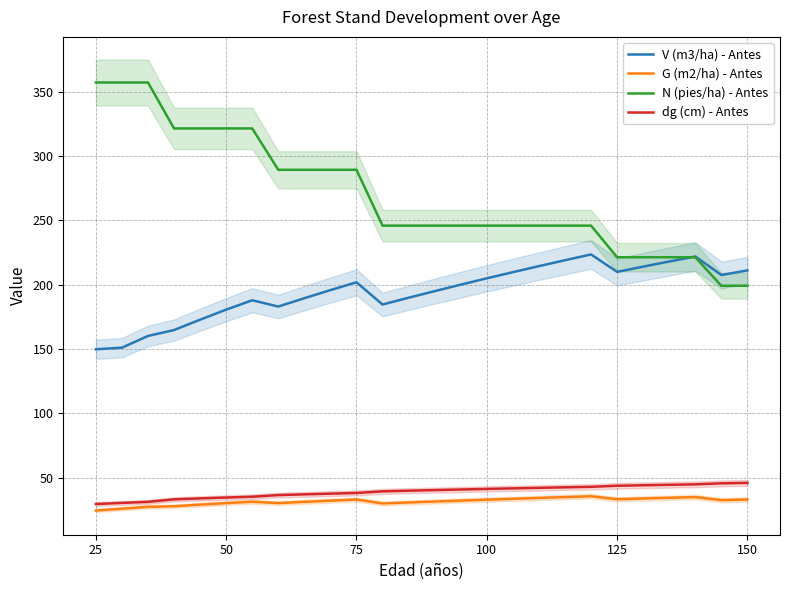

True or false: N (pies/ha) - Antes has more than 0 interior local peaks.

False